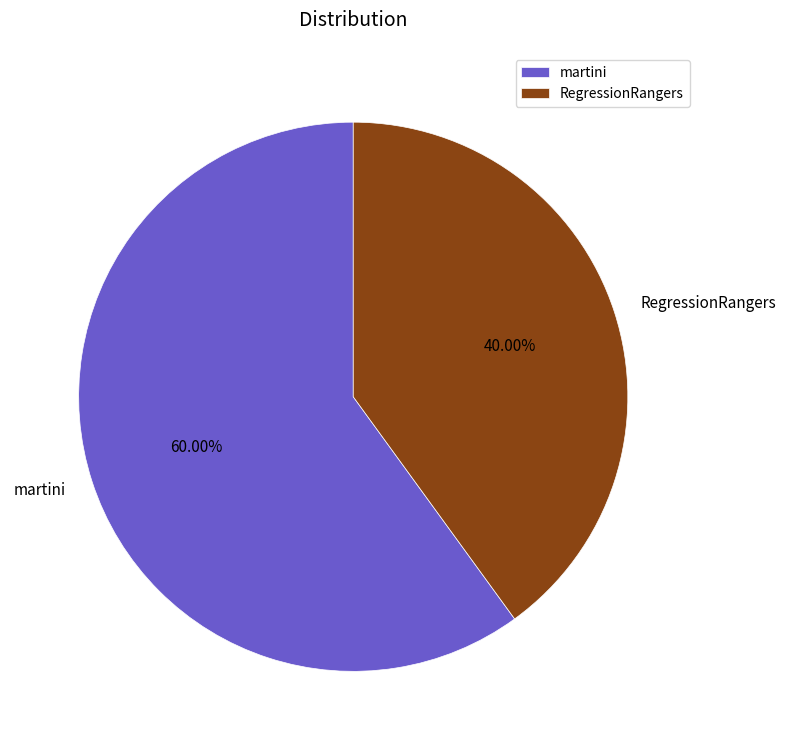

Combined, do martini and RegressionRangers account for over 50%?

Yes